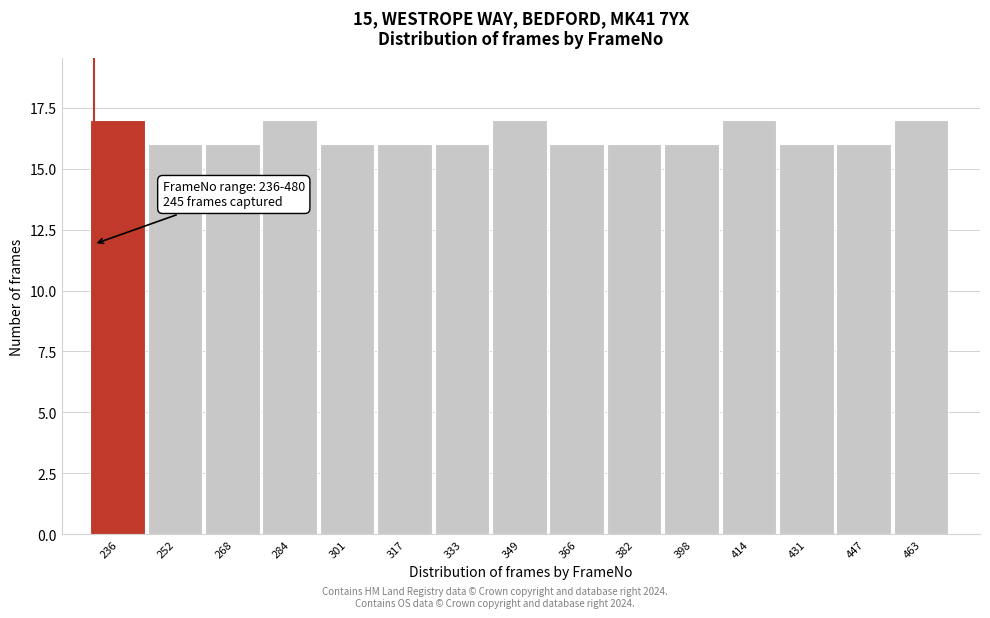

Reading left to right, transcribe all the data shown in this chart.

236=17	252=16	268=16	284=17	301=16	317=16	333=16	349=17	366=16	382=16	398=16	414=17	431=16	447=16	463=17